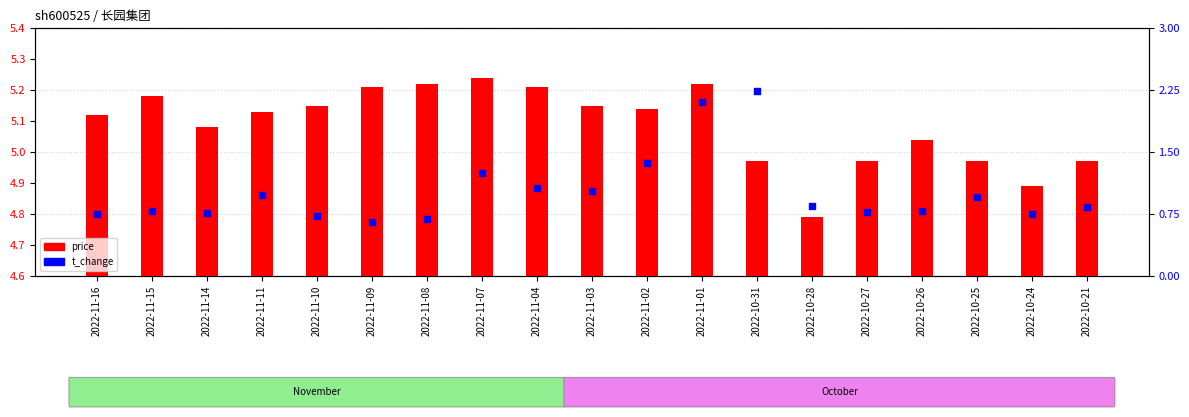

At how many categories does at least one series exceed 0?

19